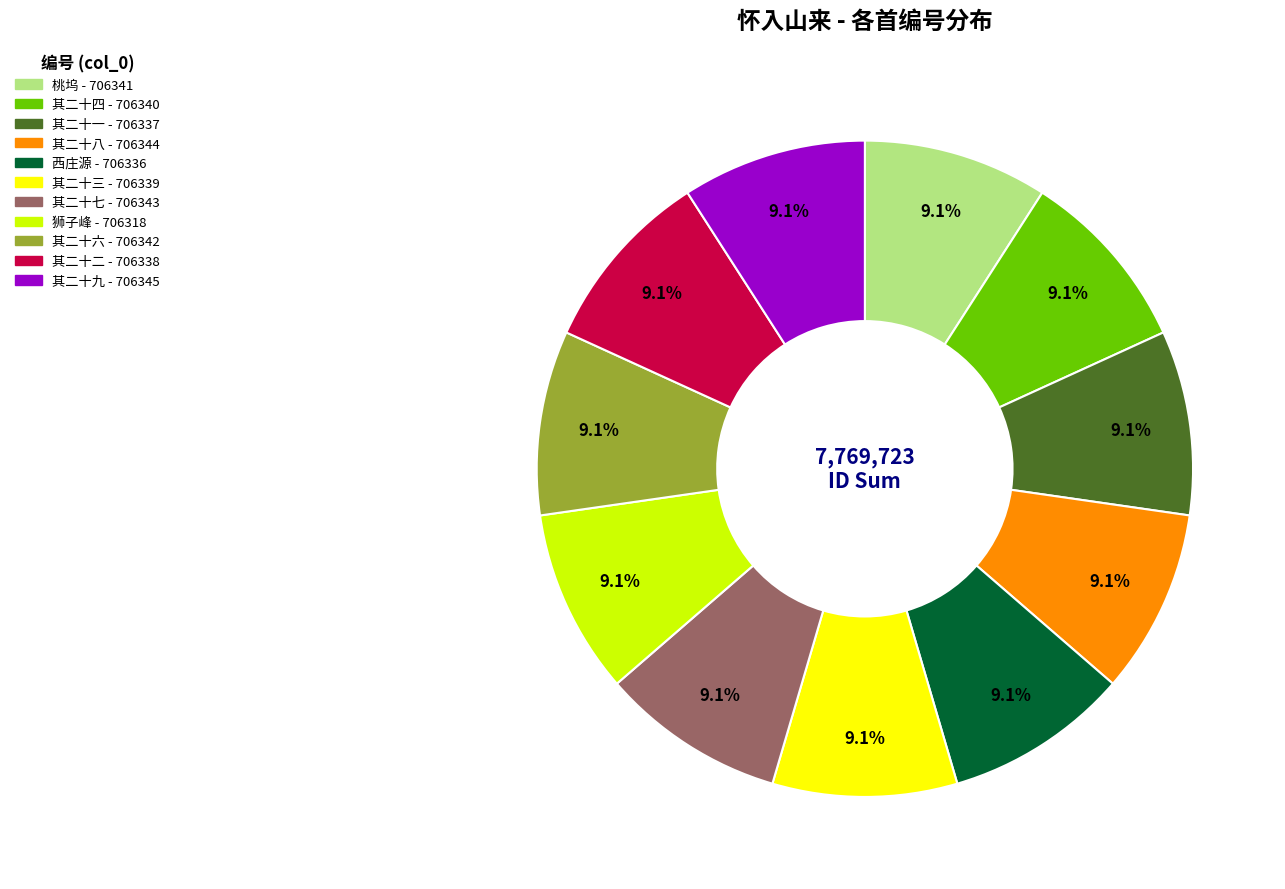

To the nearest percent, what percentage of the pie is 其二十七?

9%